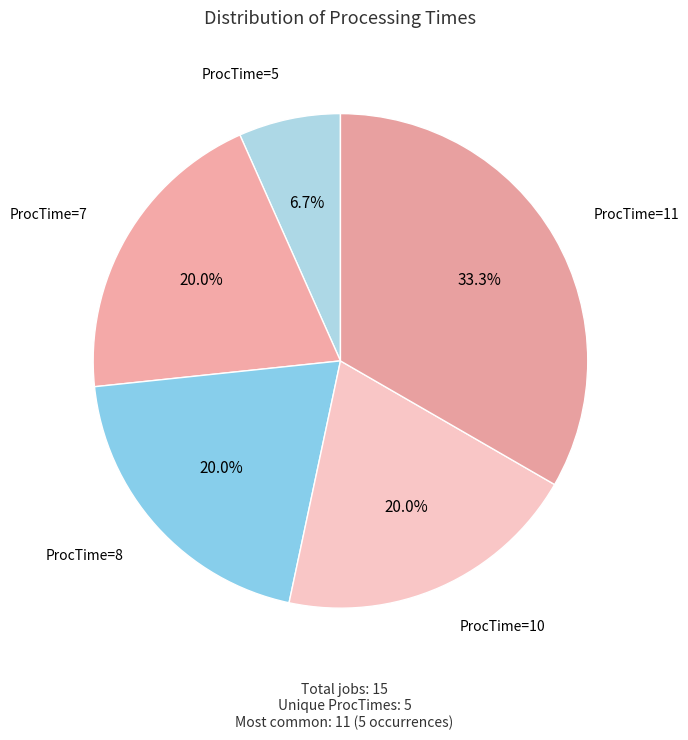

Approximately how many times larger is the value at ProcTime=10 compared to ProcTime=5?

3.0